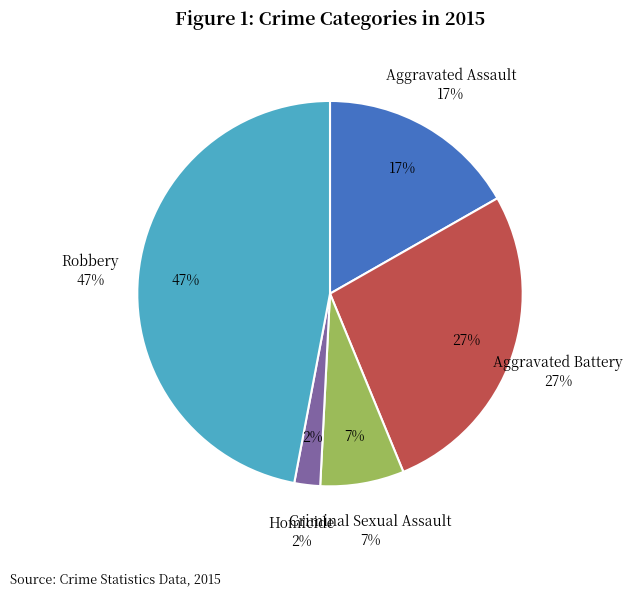

Is there any slice that represents more than half of the pie?

No